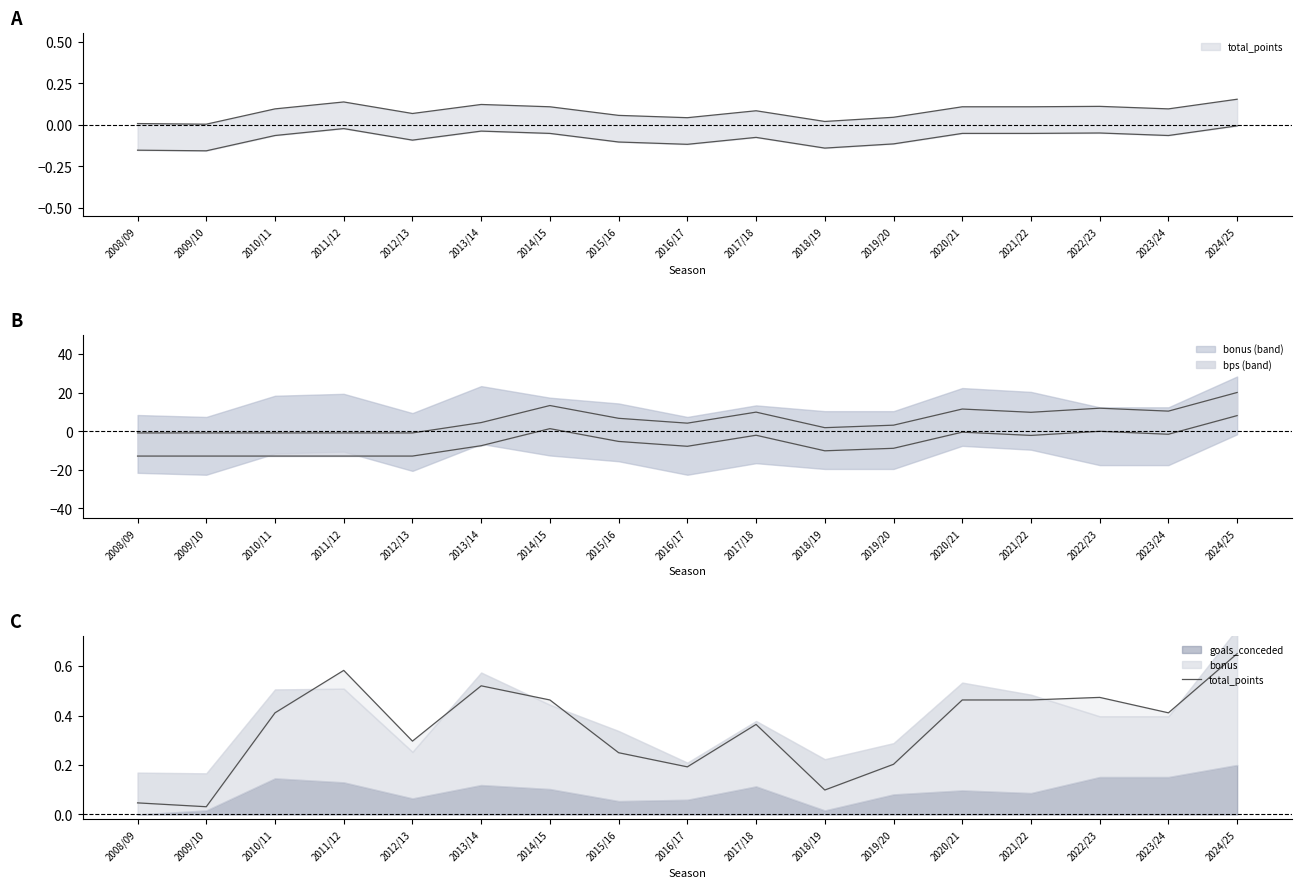

What is the sum of the values at 2010/11 and 2015/16?

0.7